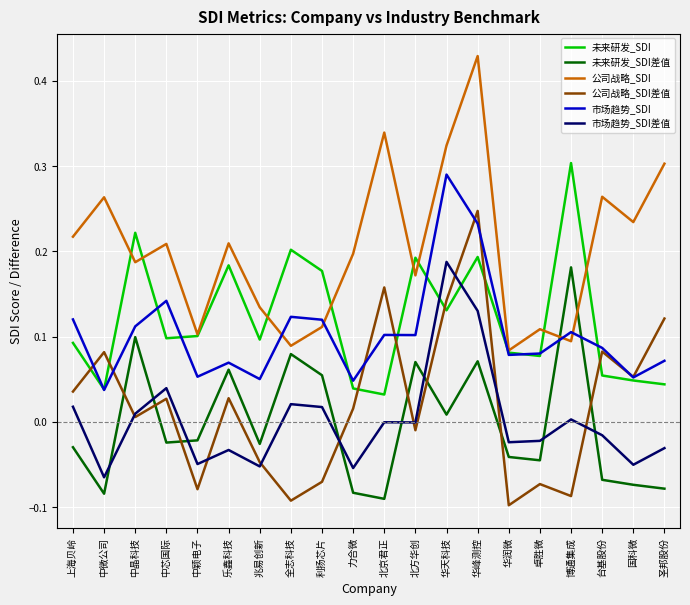

What position from the left is 上海贝岭?

1